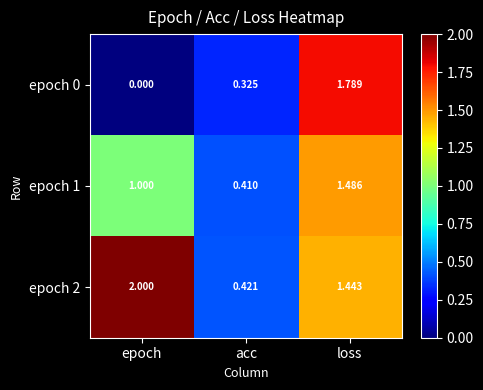

Which series has the largest total across all categories?

epoch 2